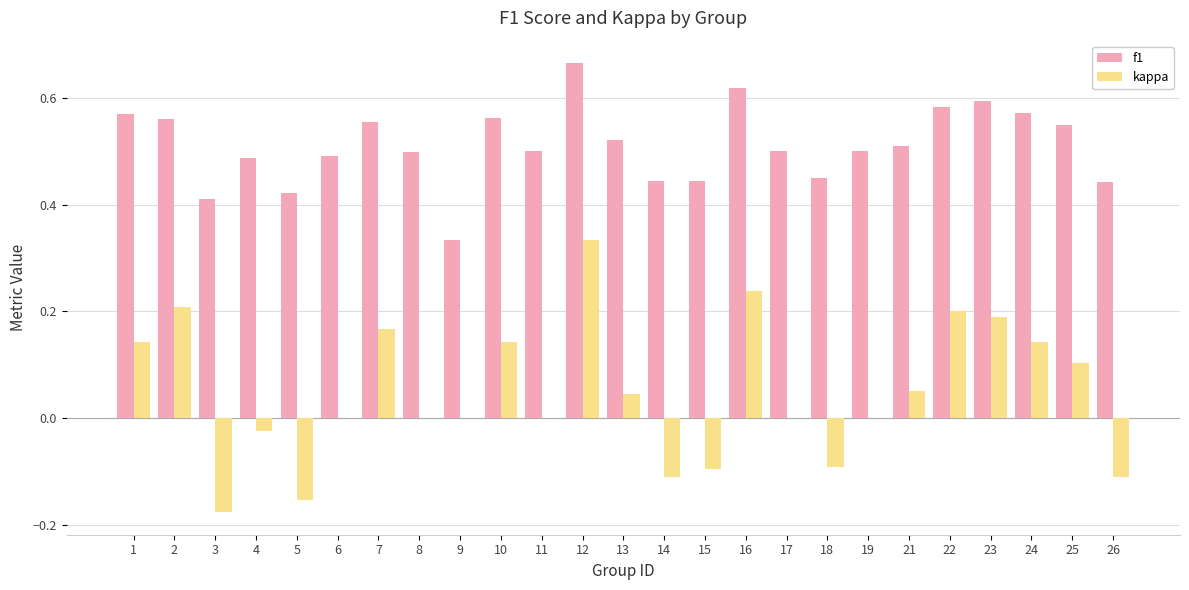

Is the value of kappa at 16 greater than the value of f1 at 6?

No